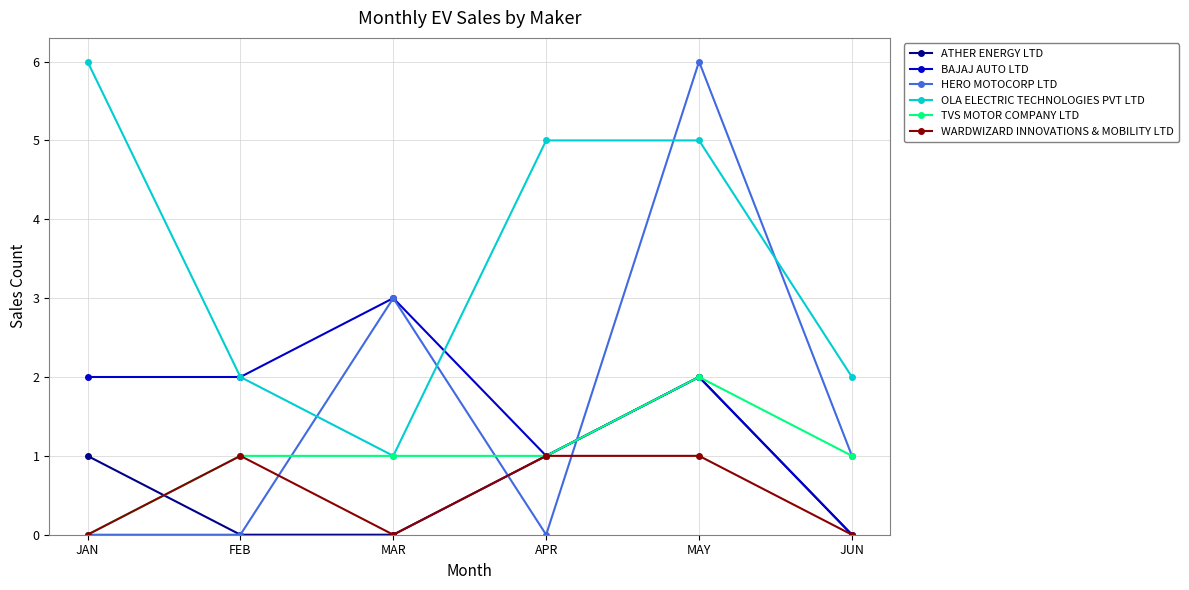

What is the value of the ATHER ENERGY LTD point at the 5th from the left?

2